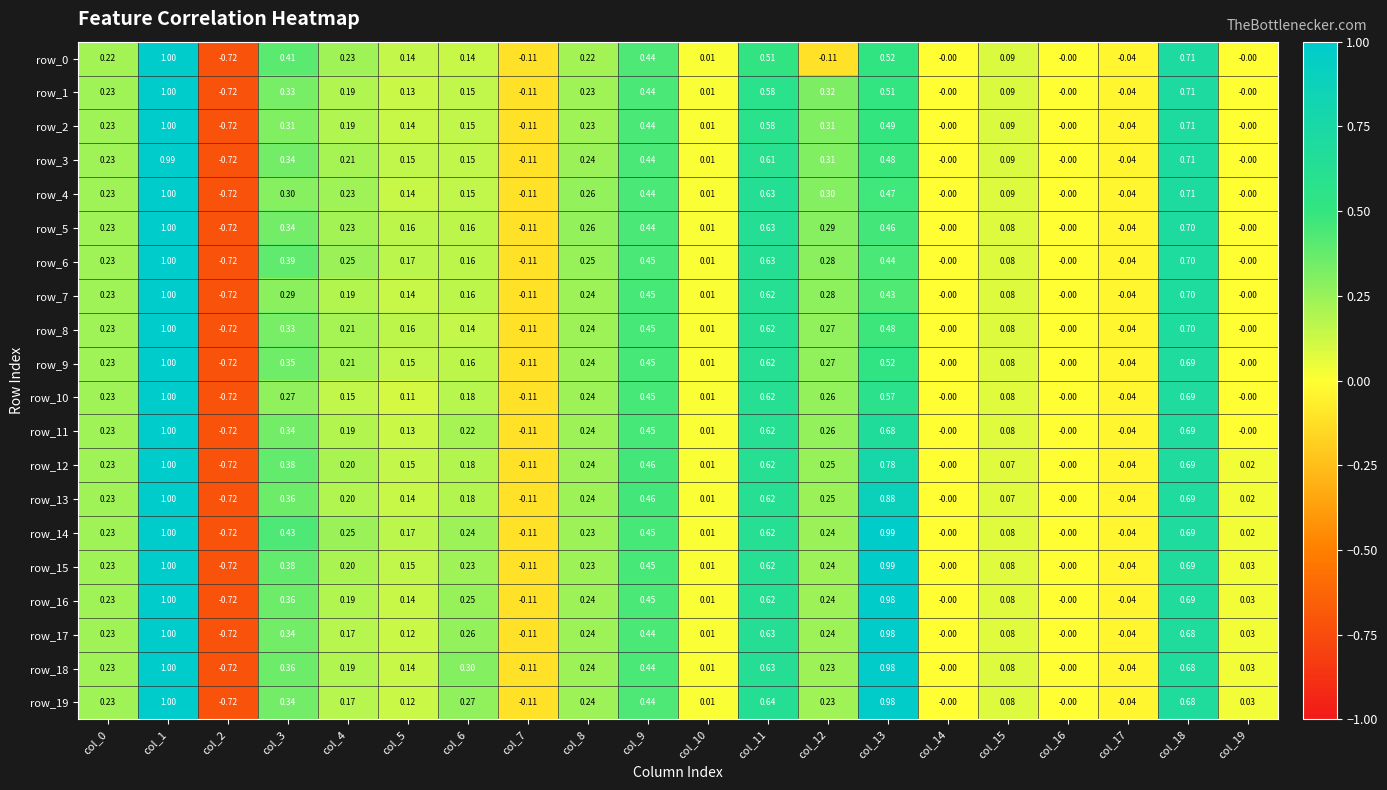

Is the value of row_2 at col_19 greater than the value of row_5 at col_8?

No